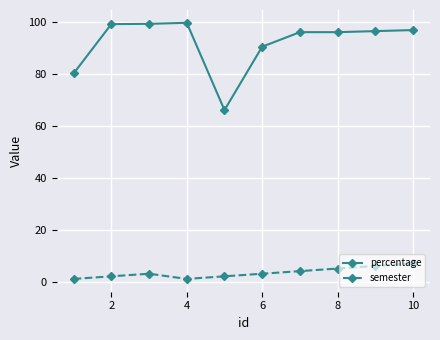

Which series has the widest spread of values?

percentage